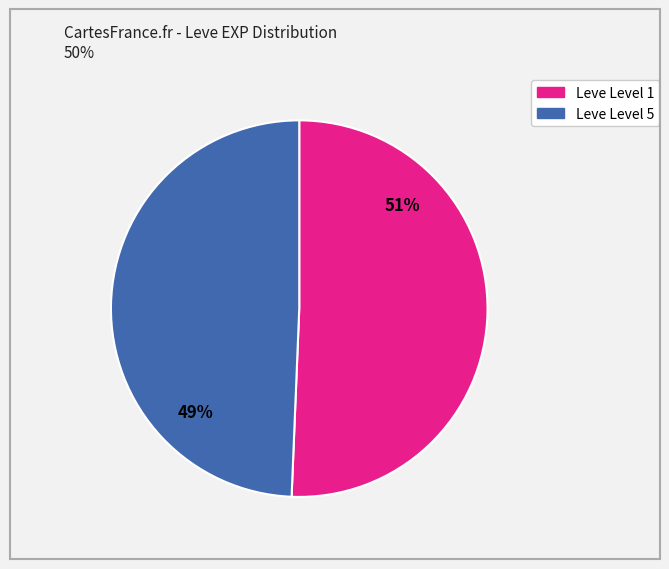

How many segments does this pie chart have?

2